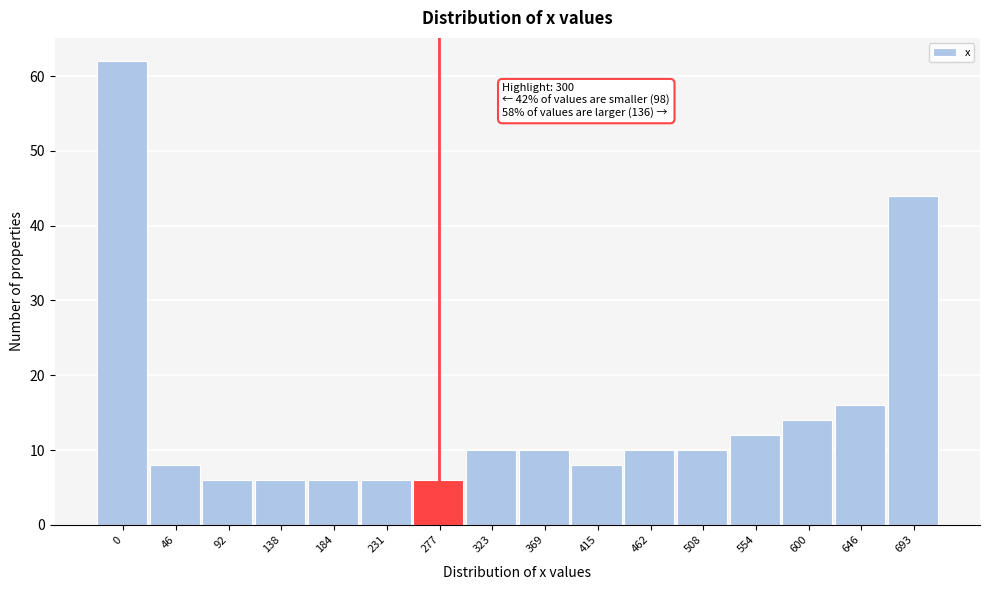

Reading right to left, list all the values displayed in this chart.

44	16	14	12	10	10	8	10	10	6	6	6	6	6	8	62